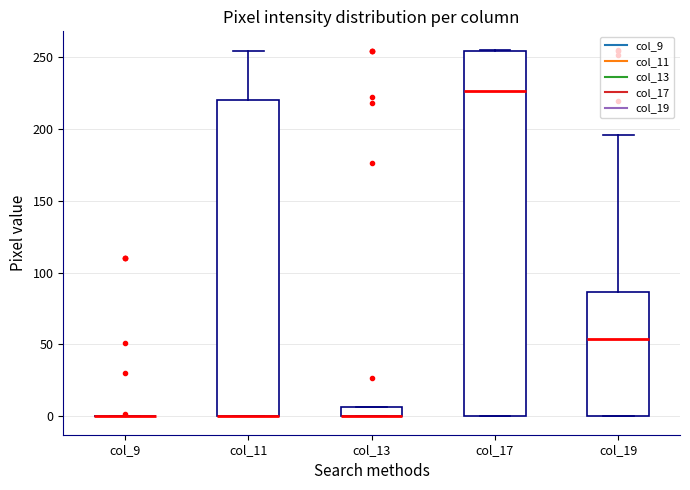

Where is the lower edge of the box for col_19 on the y-axis? The values are not printed on the chart, so give them approximately, as read against the axis.

0